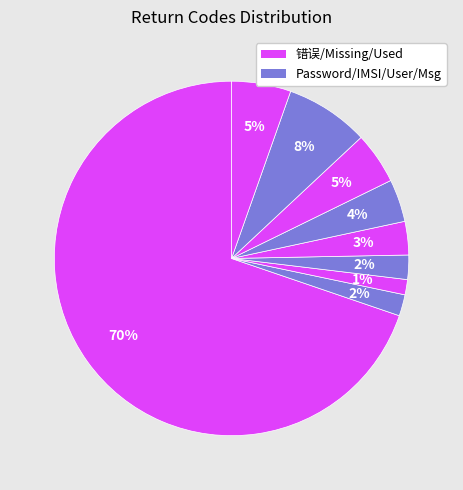

How many segments does this pie chart have?

9